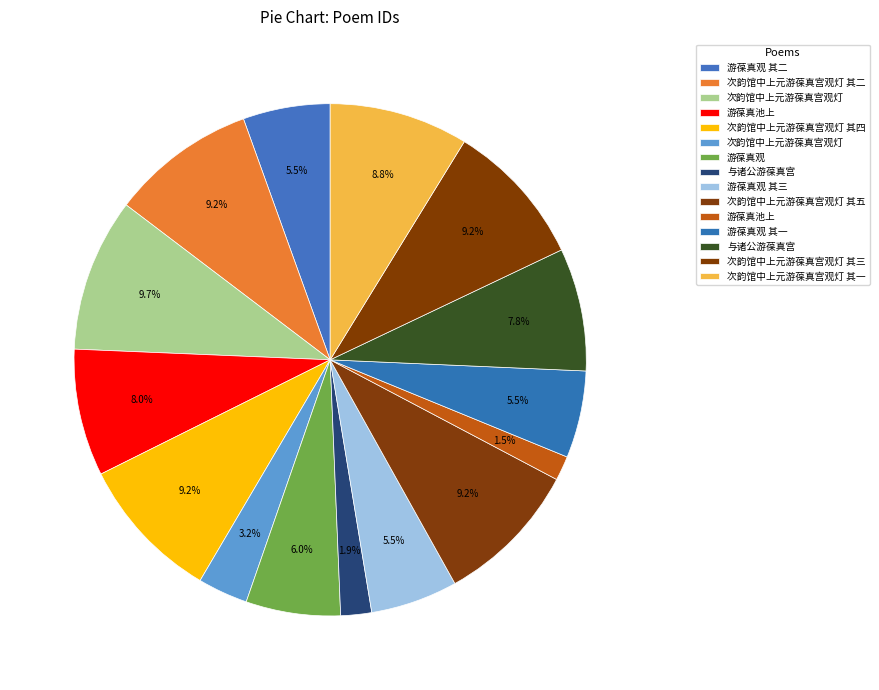

To the nearest percent, what is the difference between the largest and smallest slice percentages?

8%